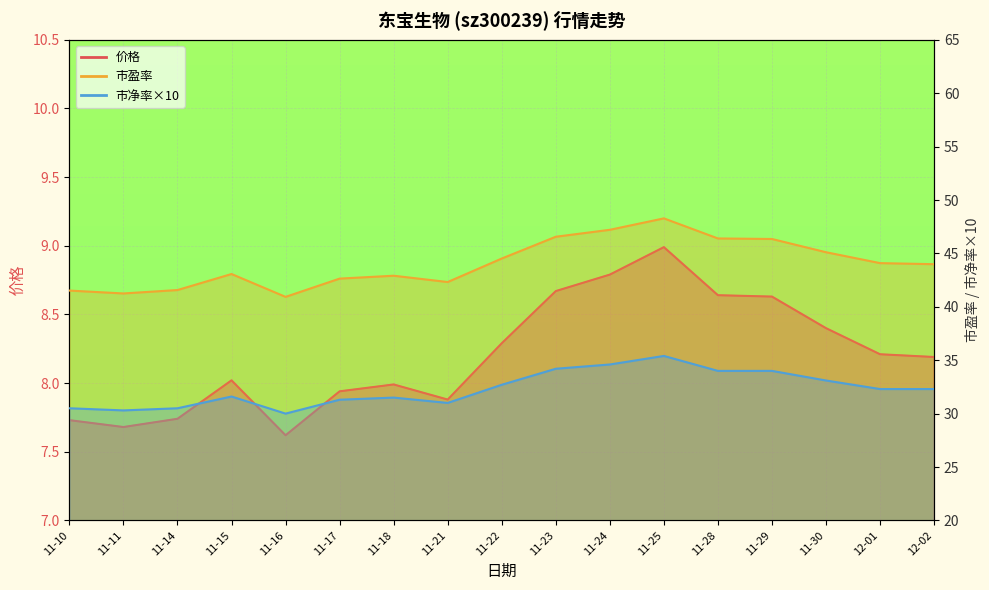

What is the label of the 5th point from the right?

11-28